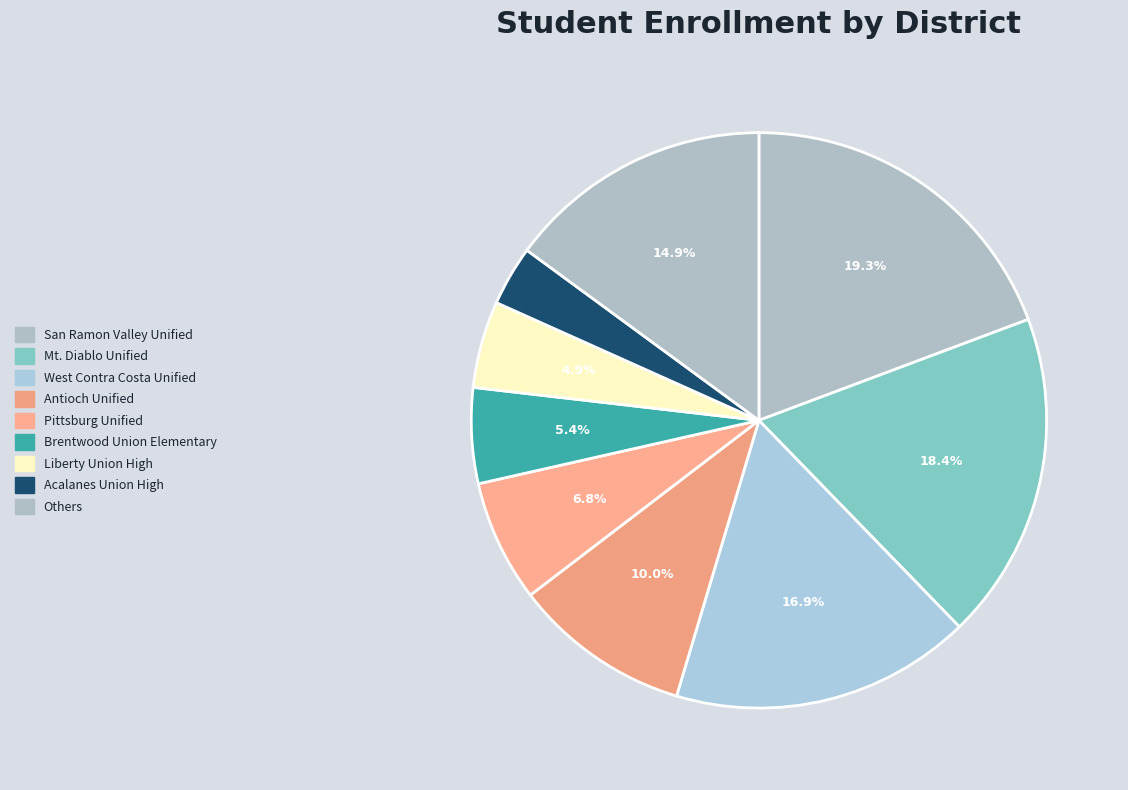

Which category has the biggest portion of the pie?

San Ramon Valley Unified